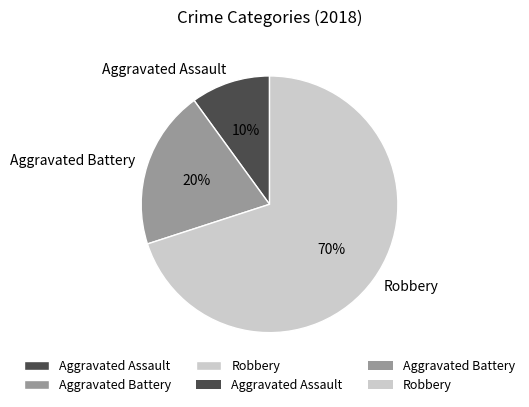

Between Aggravated Battery and Robbery, which is larger?

Robbery